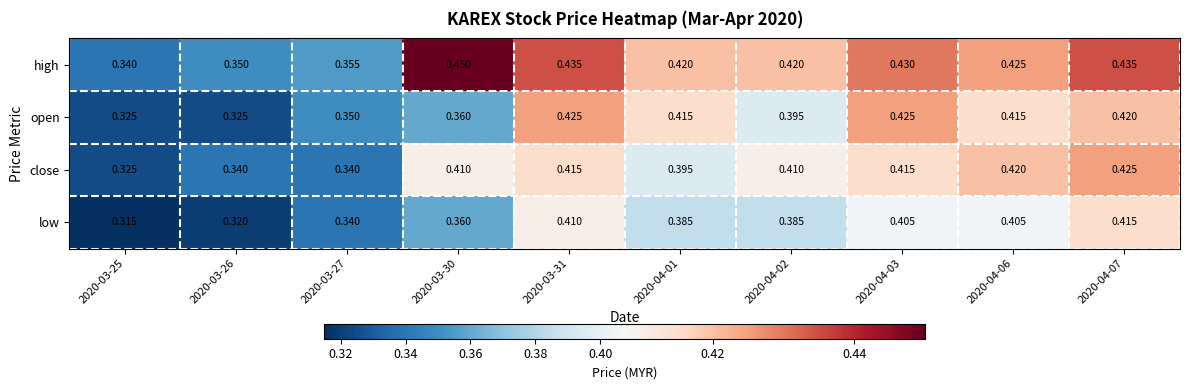

Is the value of high at 2020-03-25 greater than the value of low at 2020-03-25?

Yes